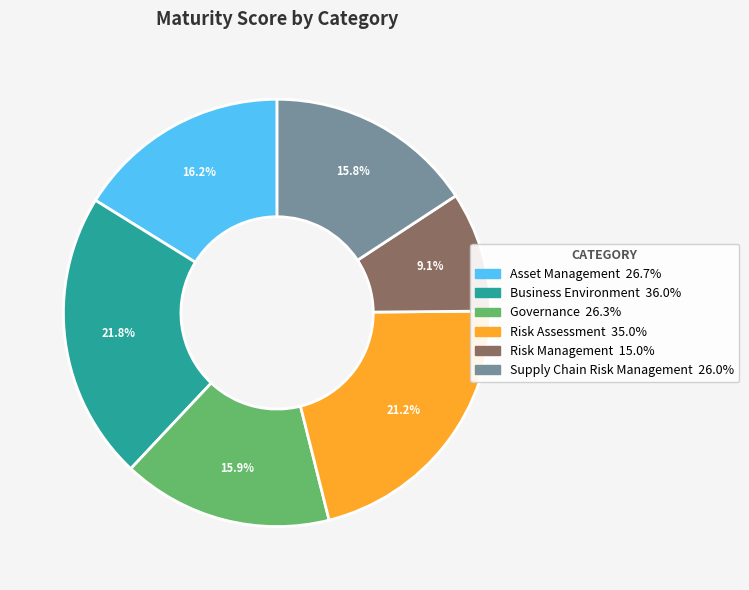

Combined, what portion of the pie is Risk Assessment and Governance?

37.1%